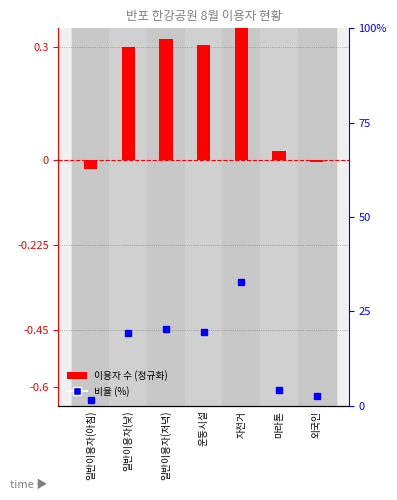

Reading right to left, list all the values displayed in this chart.

이용자 수 (정규화): 외국인=-0.0	마라톤=0.0	자전거=0.5	운동시설=0.3	일반이용자(저녁)=0.3	일반이용자(낮)=0.3	일반이용자(아침)=-0.0
비율 (%): 외국인=-0.6	마라톤=-0.6	자전거=-0.3	운동시설=-0.5	일반이용자(저녁)=-0.4	일반이용자(낮)=-0.5	일반이용자(아침)=-0.6